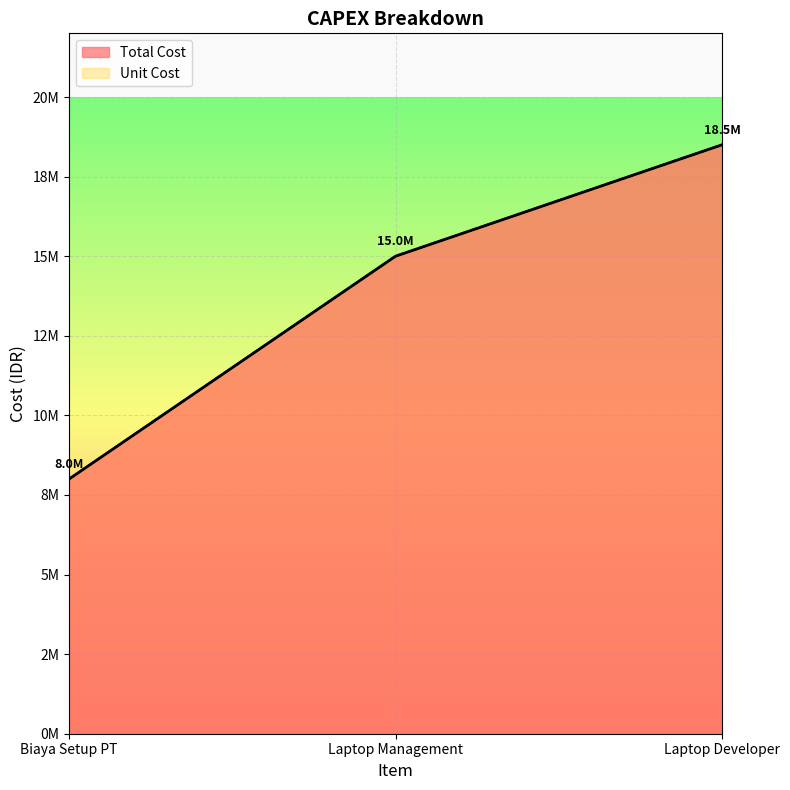

Does the chart display data point markers on the line(s)?

No